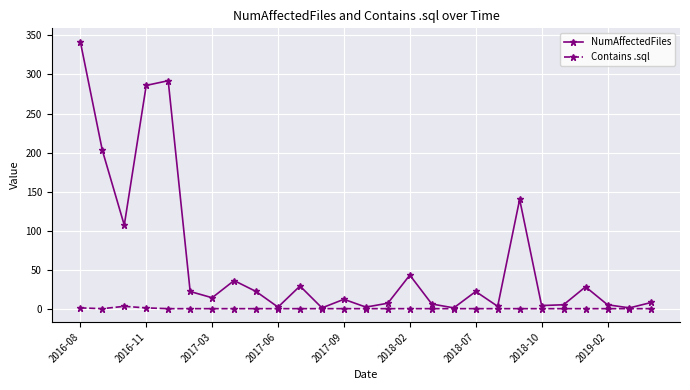

Which series has the largest total across all categories?

NumAffectedFiles